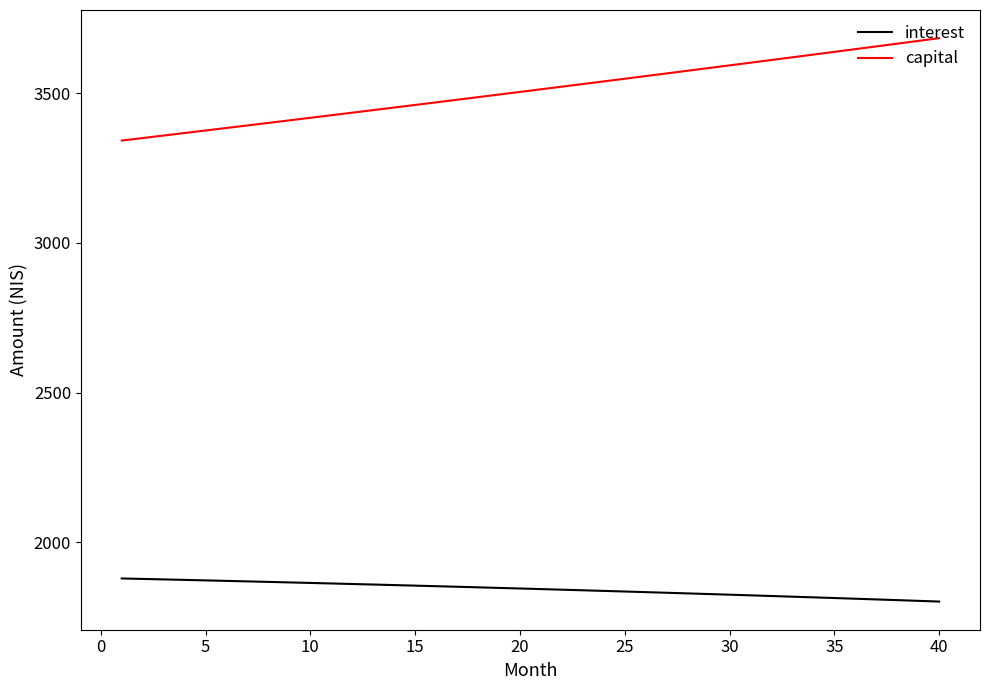

Is this an area chart (filled region under the line)?

No